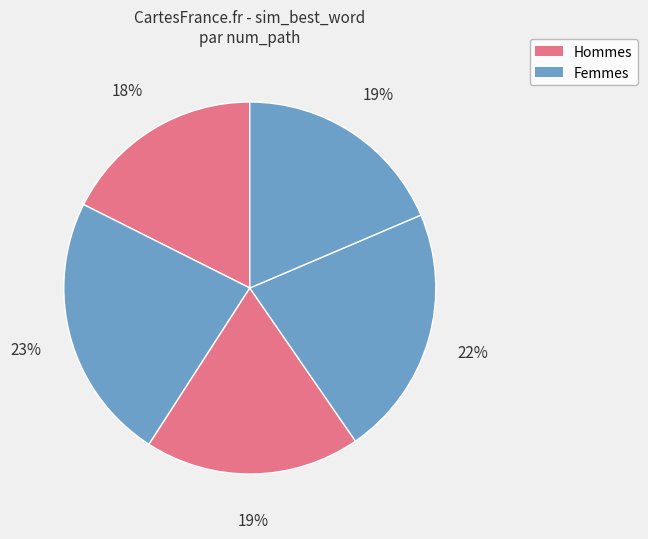

Rank the categories by value from lowest to highest.

1, 5, 3, 4, 2